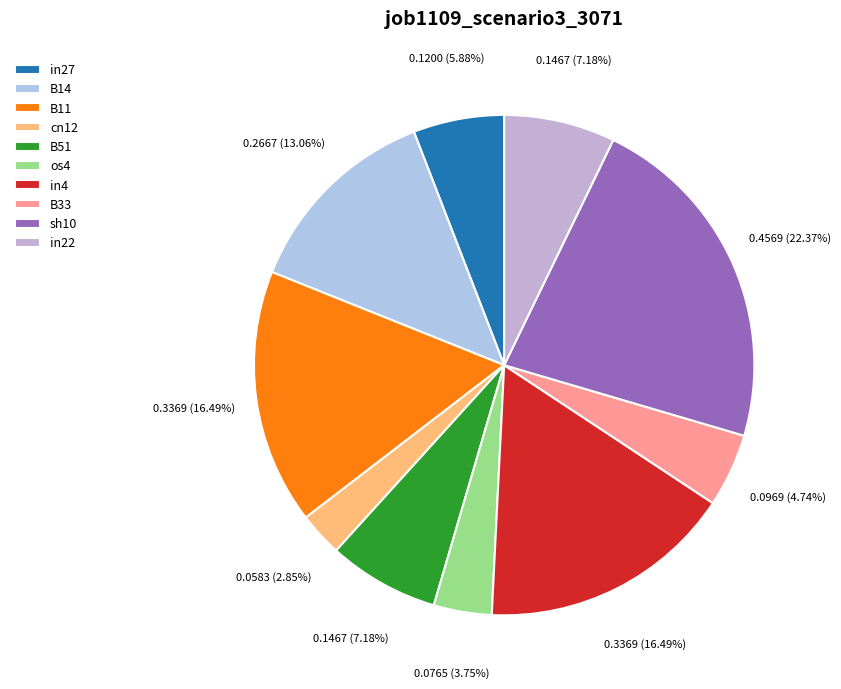

What percentage is the B51 slice, to the nearest percent?

7%